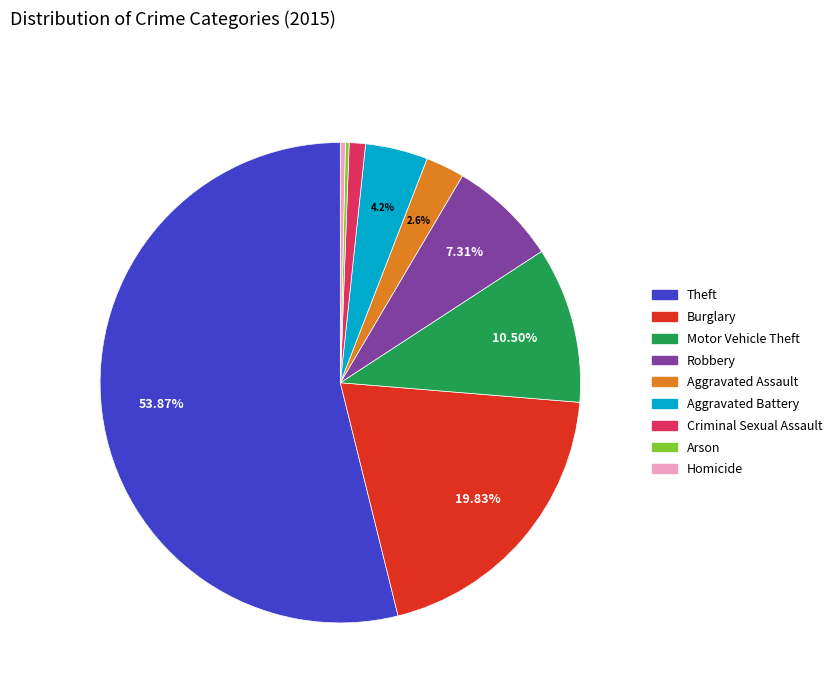

To the nearest percent, what percentage of the pie is Theft?

54%